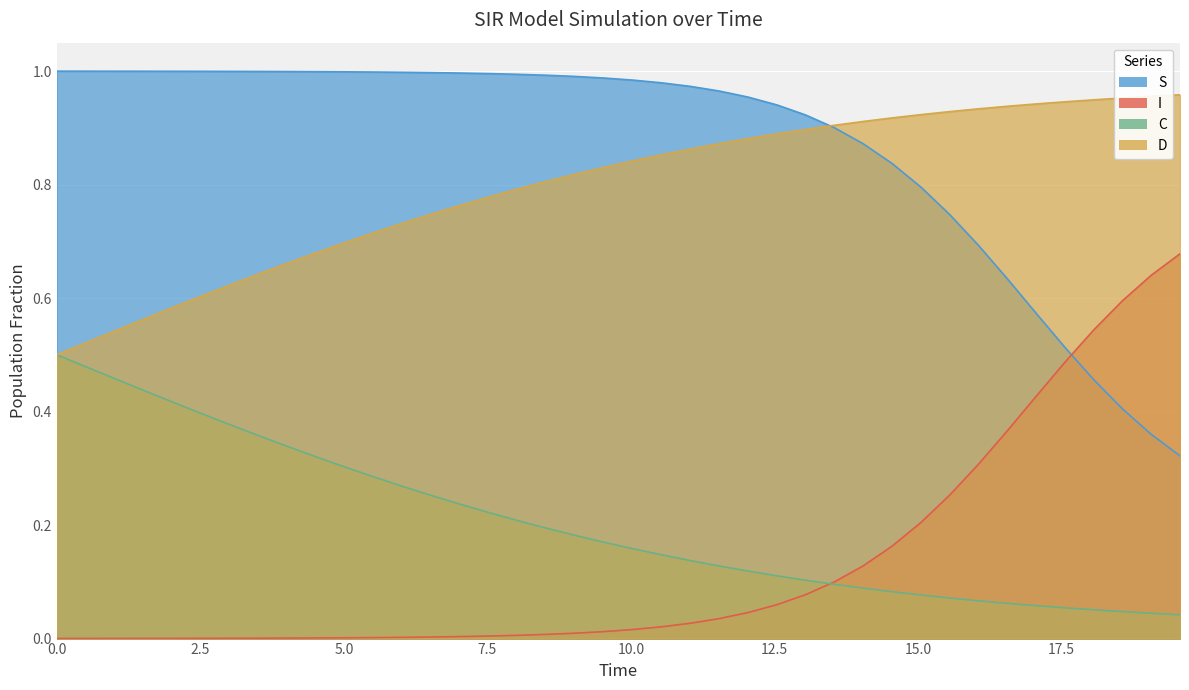

Count the number of categories in the chart.

40